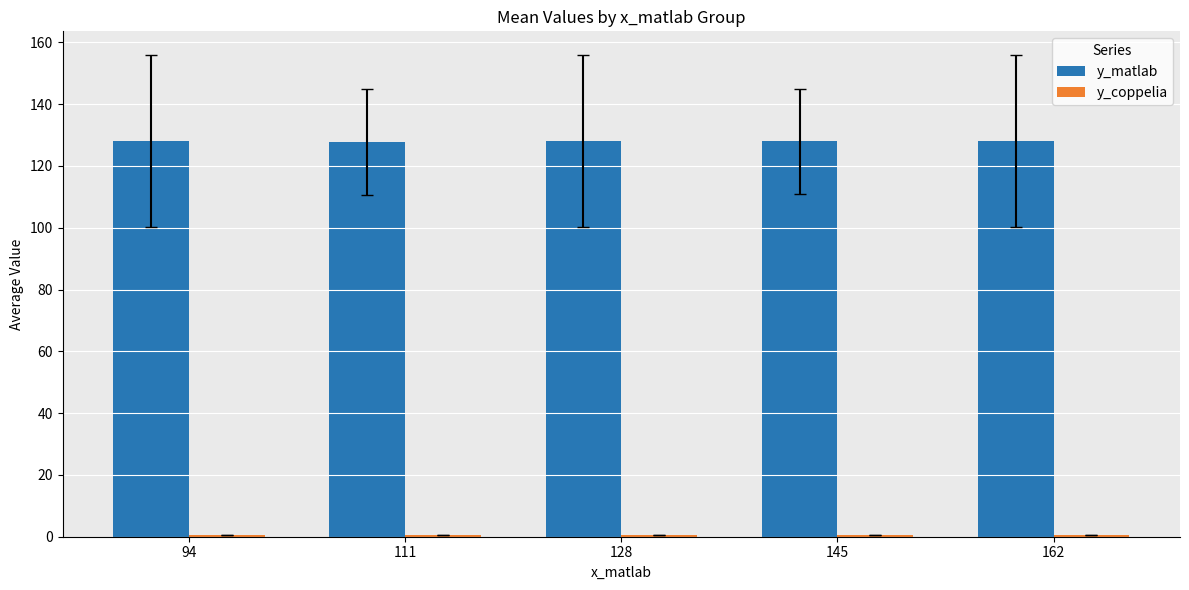

Is it true that y_matlab equals 128.0 at 128?

True